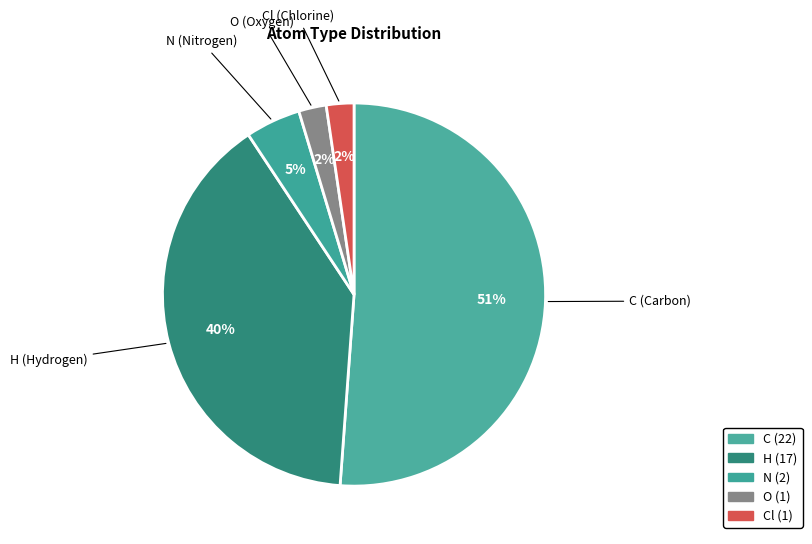

Approximately how many times larger is the value at H compared to C?

0.8